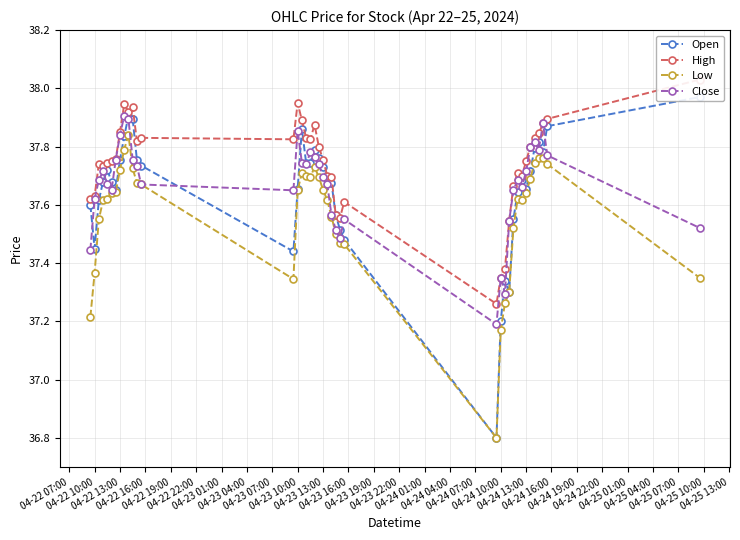

Count the Low values in the range 37 to 38.

39